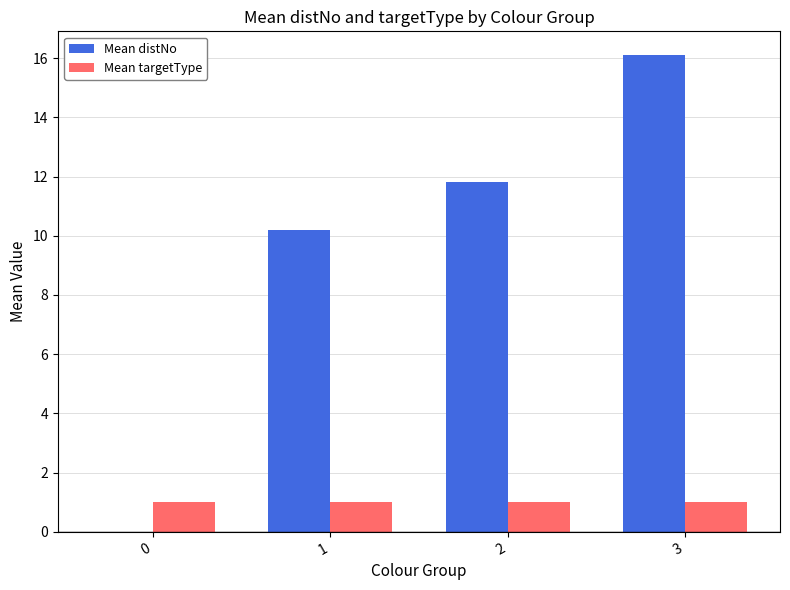

What is the sum of the Mean targetType values at 1 and 3?

2.0